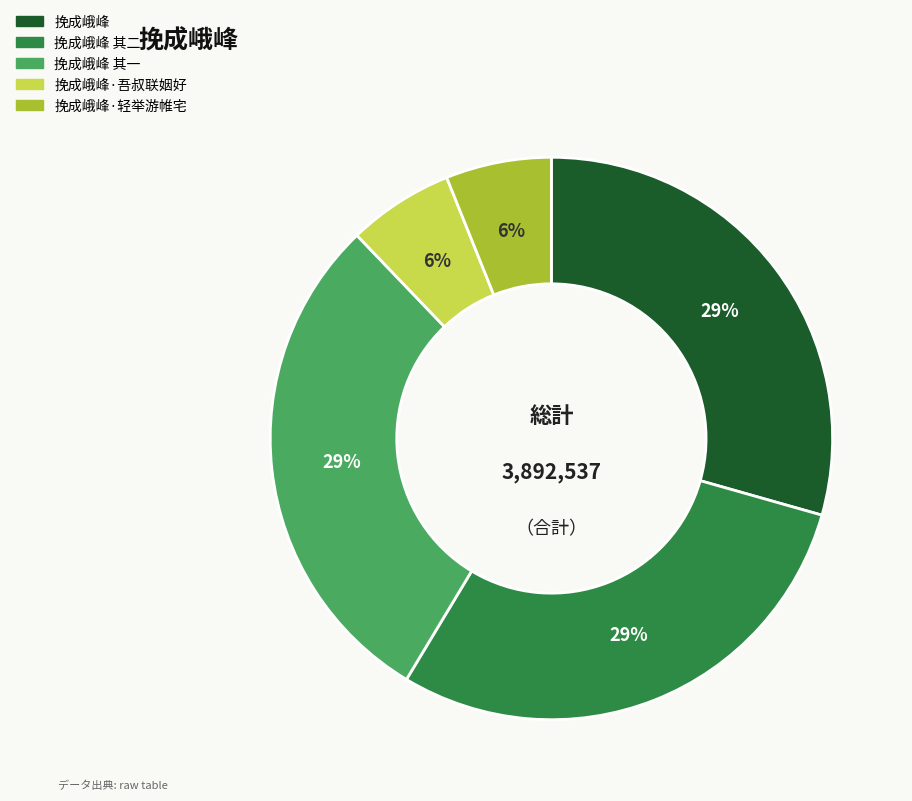

To the nearest percent, what is the difference between the largest and smallest slice percentages?

23%